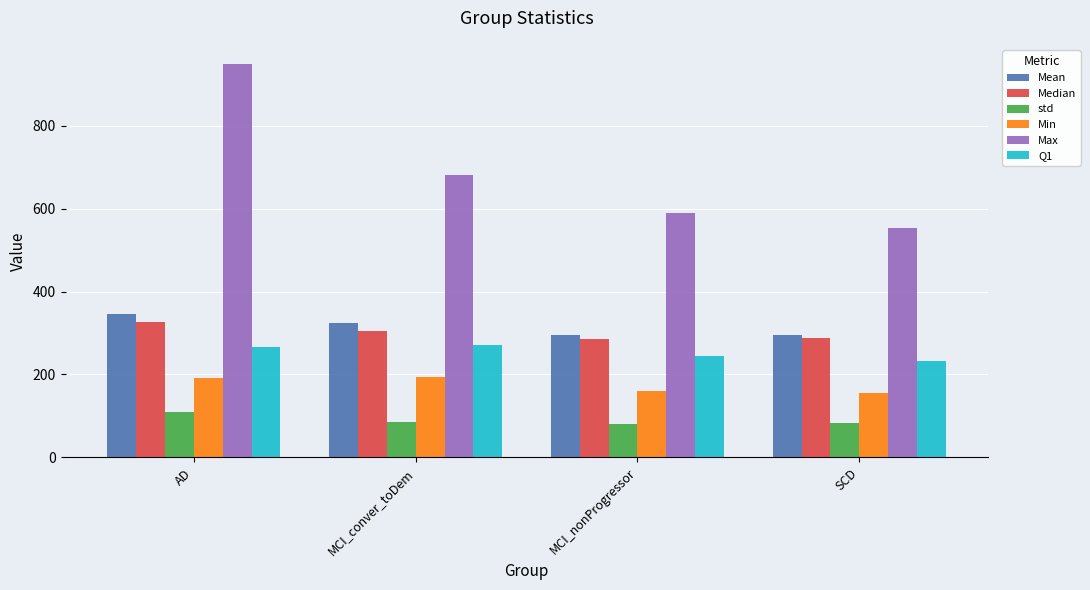

What is the total value across all series at SCD?

1608.0